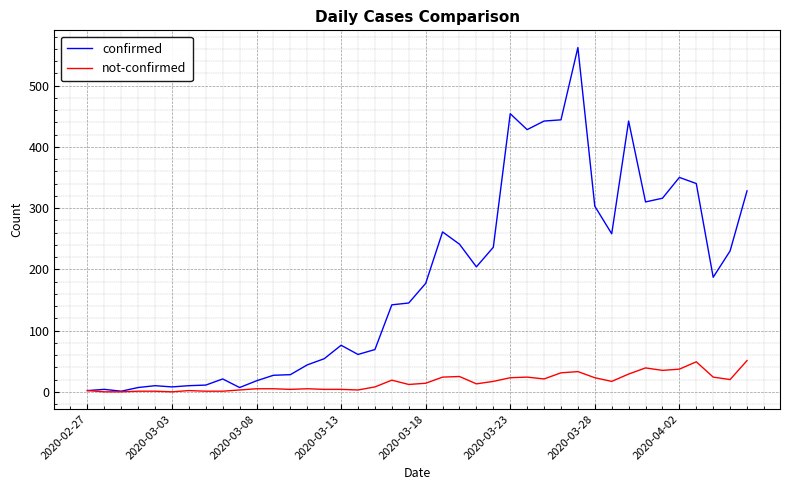

What is the greatest value displayed?

562